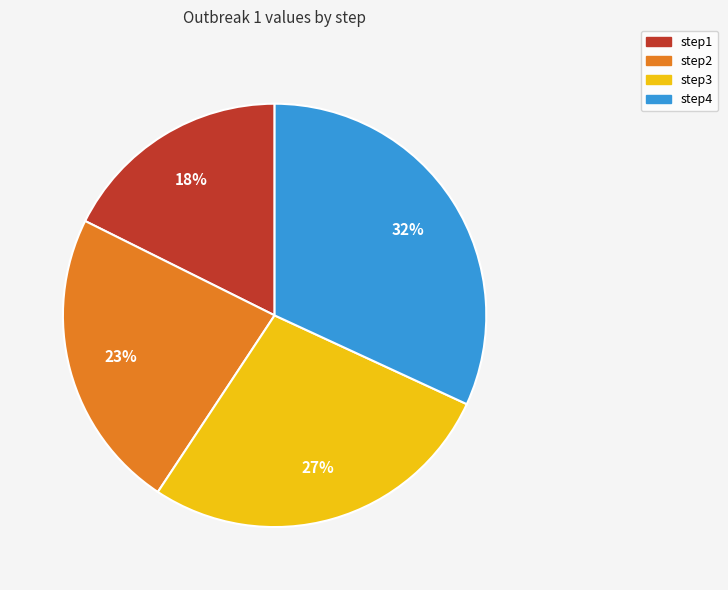

Is there any slice that represents more than half of the pie?

No